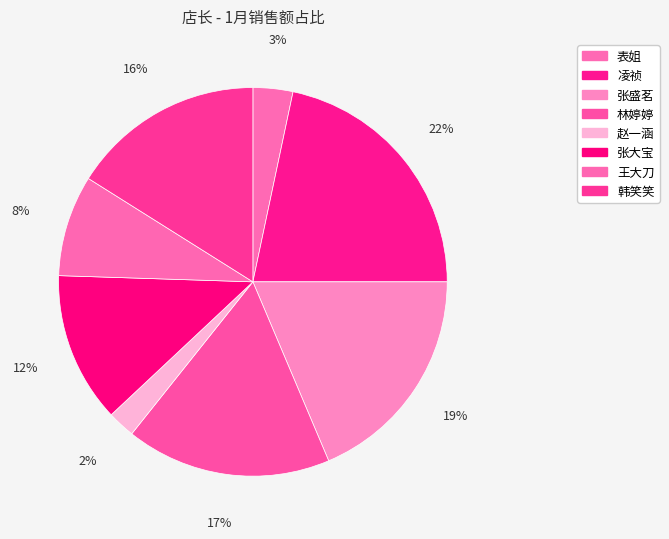

How many segments does this pie chart have?

8